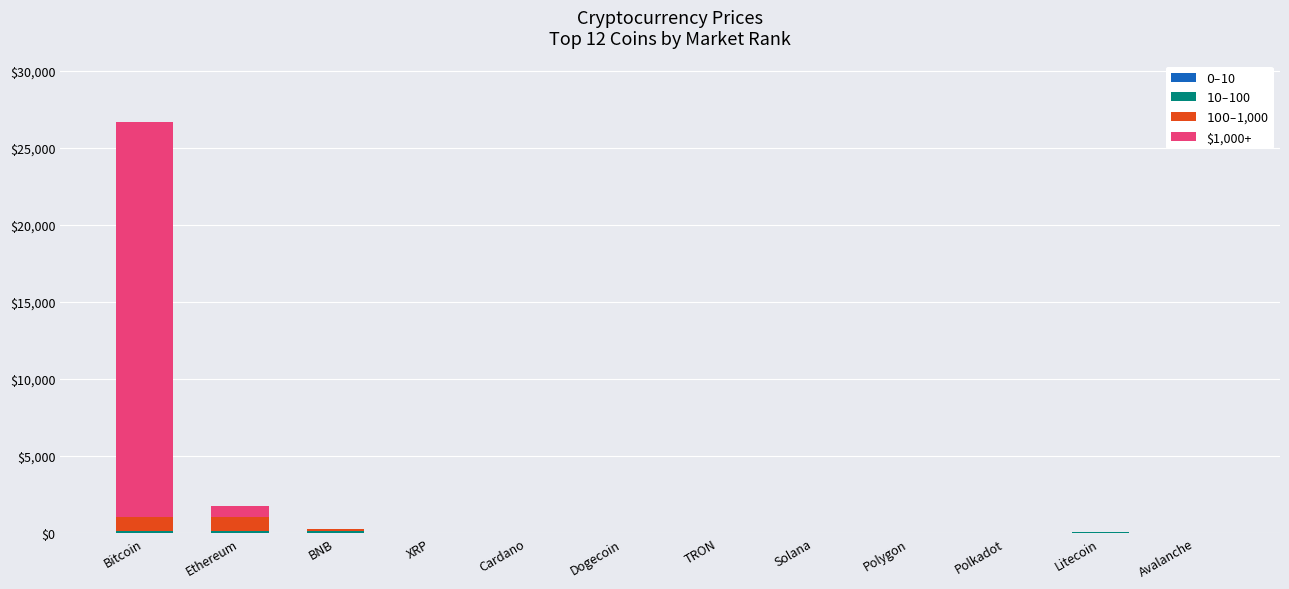

At which category is the sum across all series the highest?

Bitcoin